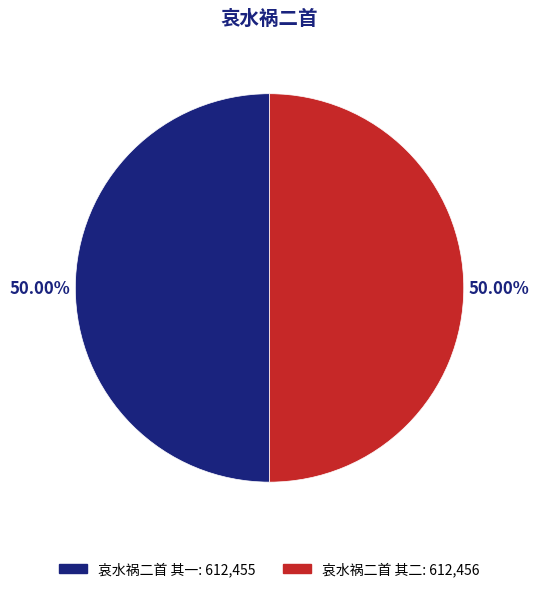

What percentage is NOT represented by 哀水祸二首 其二?

50.0%